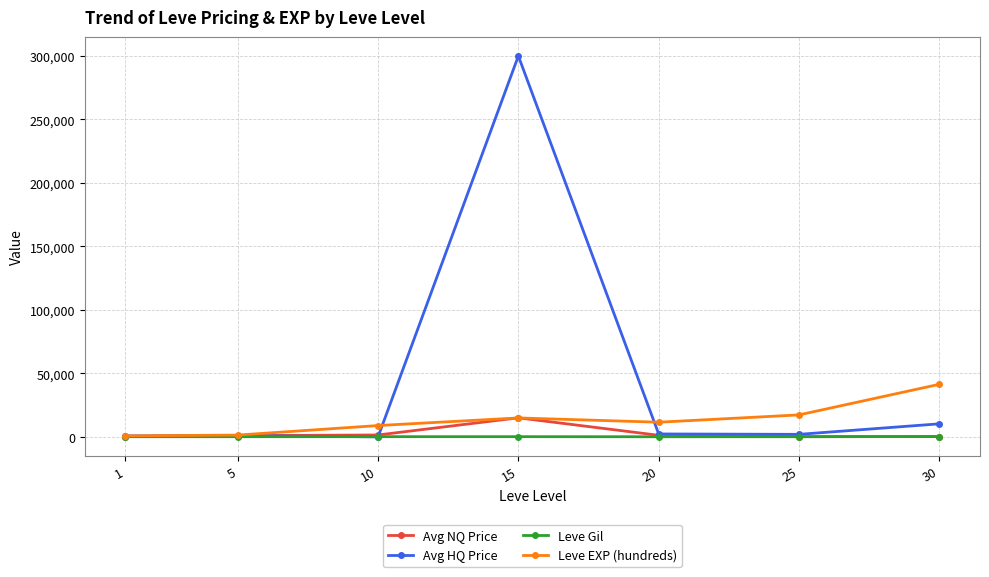

The Avg HQ Price series shows 300000.0 at 15. True or false?

True